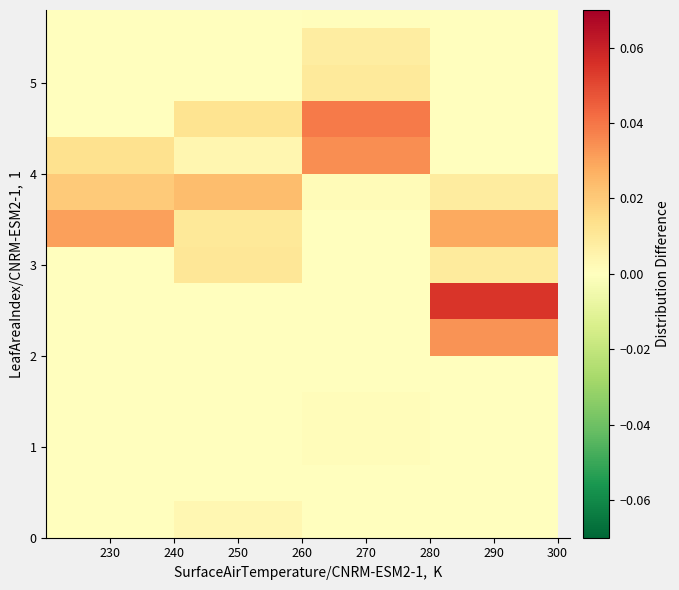

What is the maximum value shown in the chart?

0.1